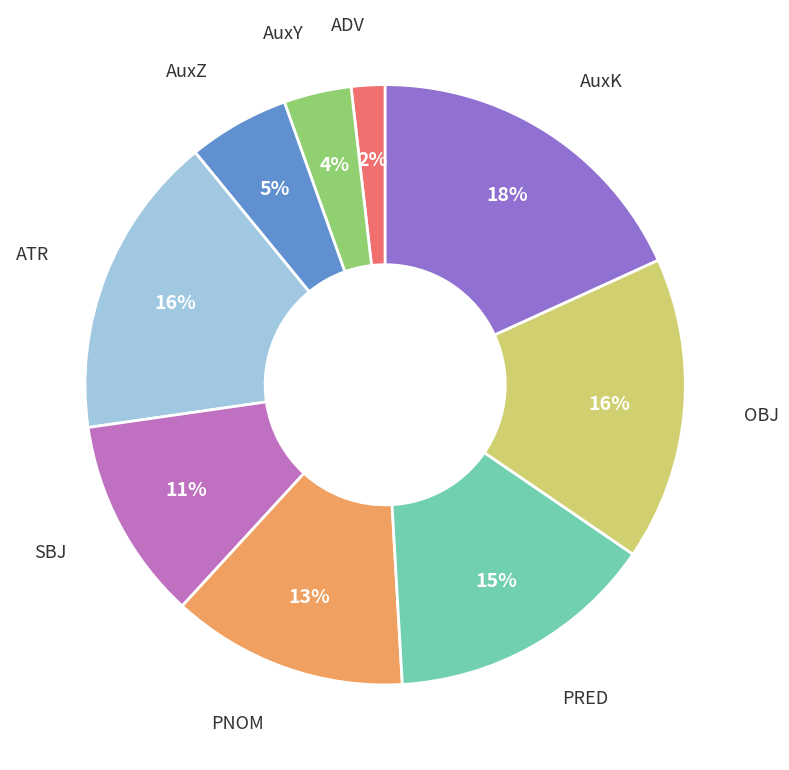

Is there a majority slice in this chart?

No